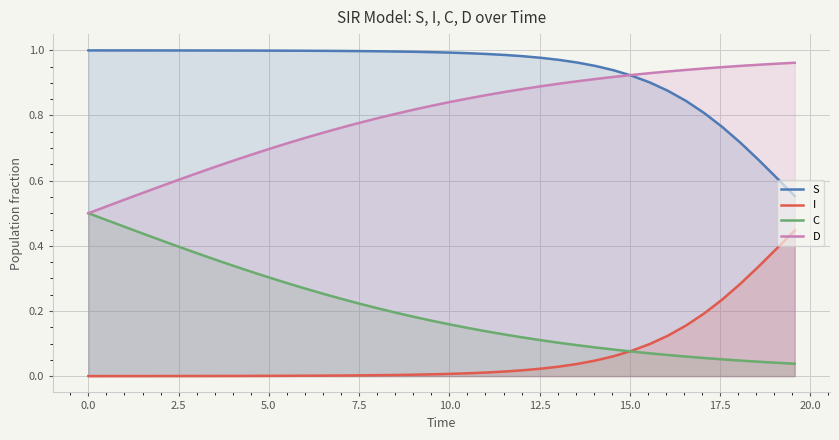

What is the sum of all S values?

37.4